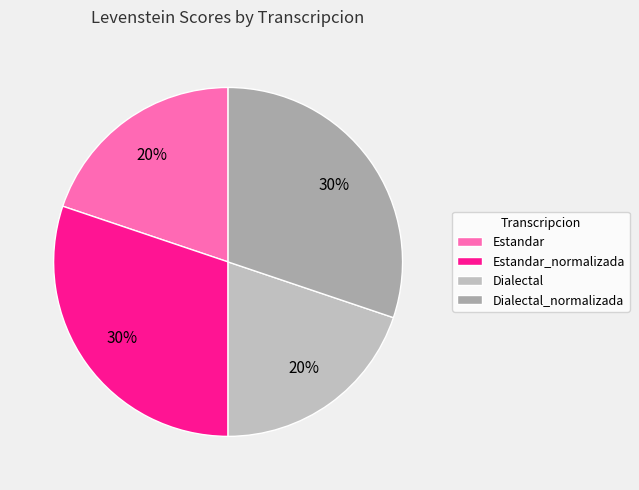

What is the ratio of the value at Estandar_normalizada to the value at Dialectal?

1.5